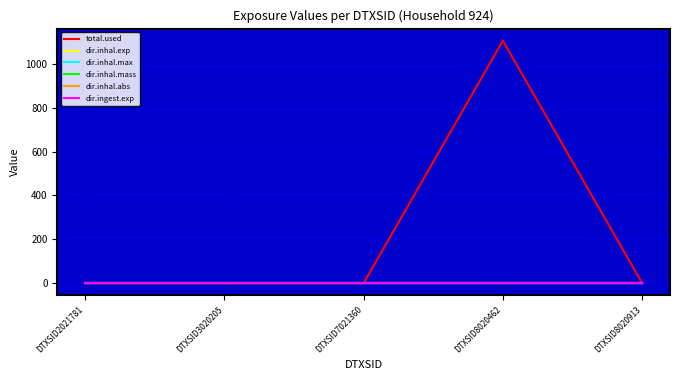

At which category is the sum across all series the highest?

DTXSID8020462